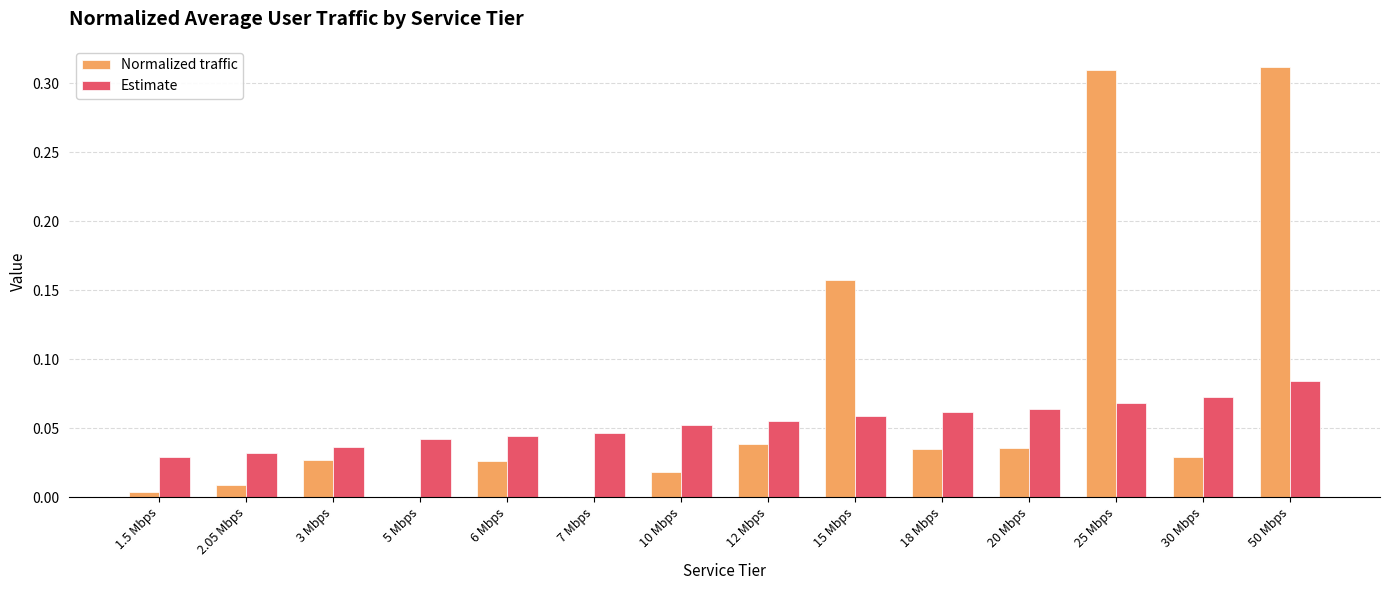

Which series changed the most between 6 Mbps and 30 Mbps?

Estimate